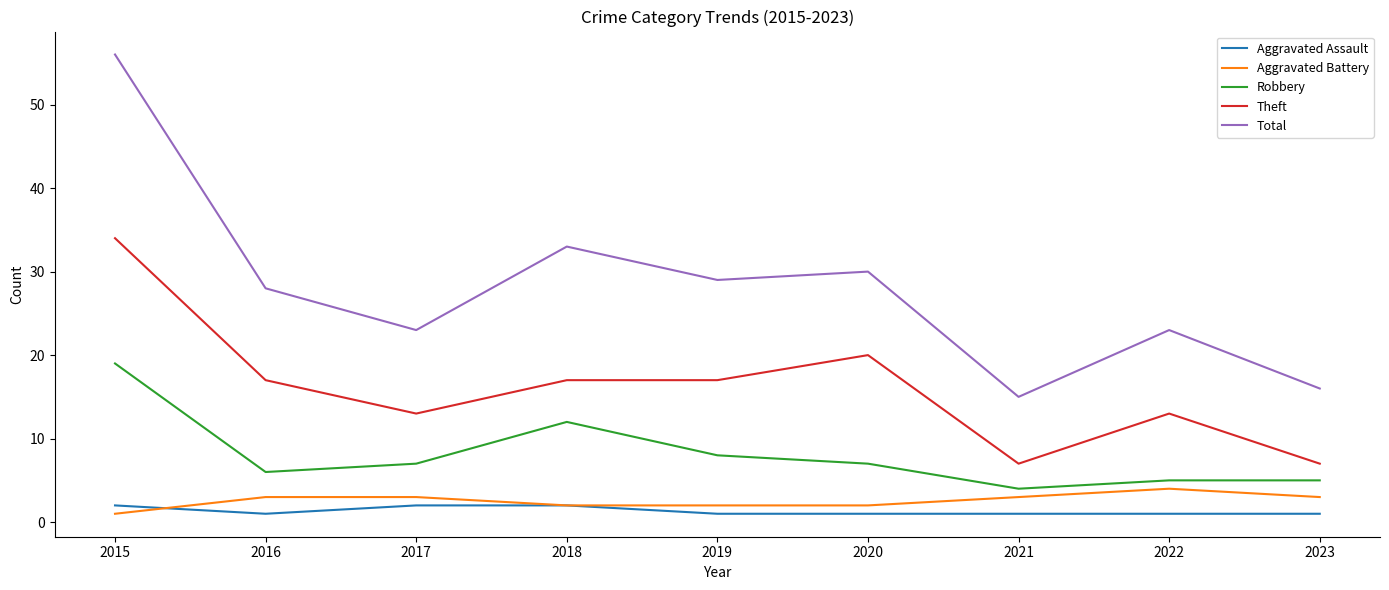

What are all the series names shown in the legend?

Aggravated Assault, Aggravated Battery, Robbery, Theft, Total